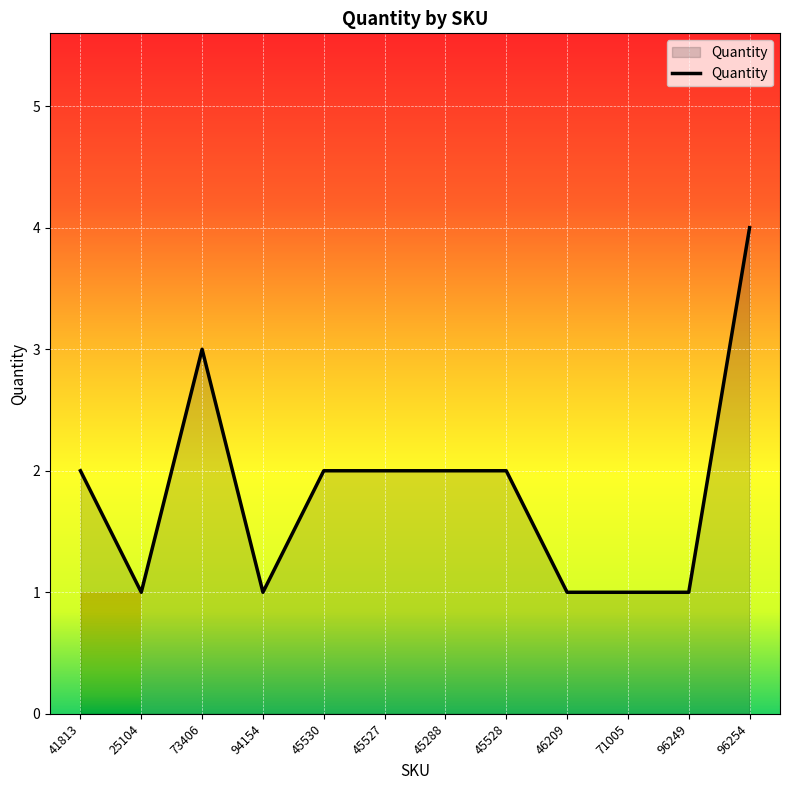

What is the change in value from 45288 to 46209?

-1